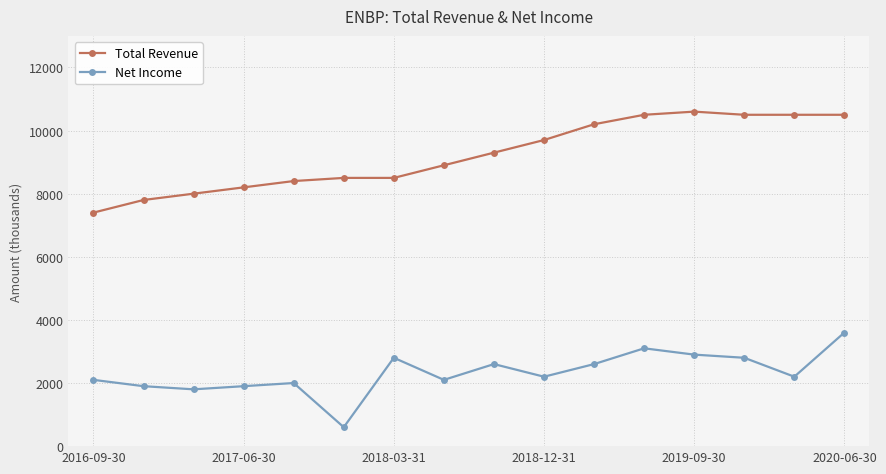

What is the value of the Total Revenue point at the 4th from the left?

8200